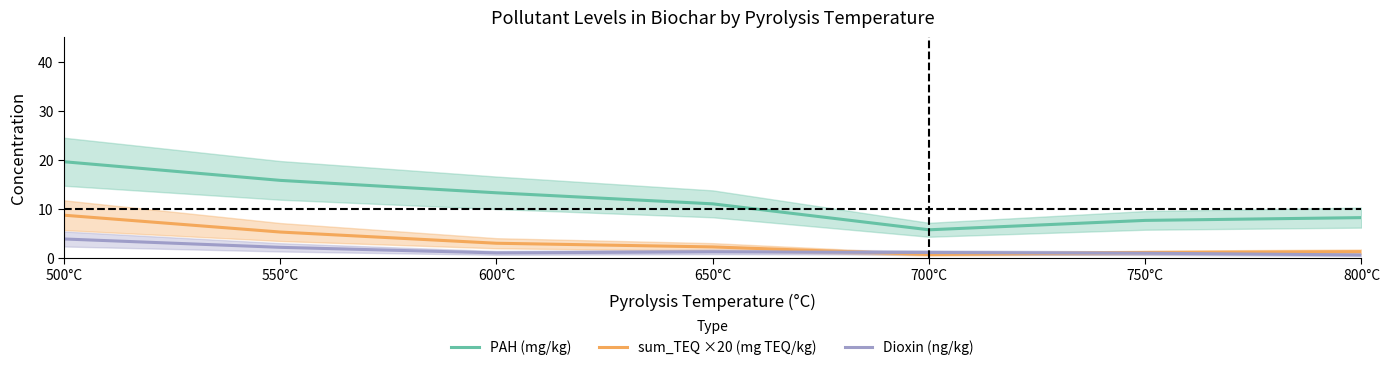

True or false: PAH (mg/kg) and Dioxin (ng/kg) intersect in this chart.

False